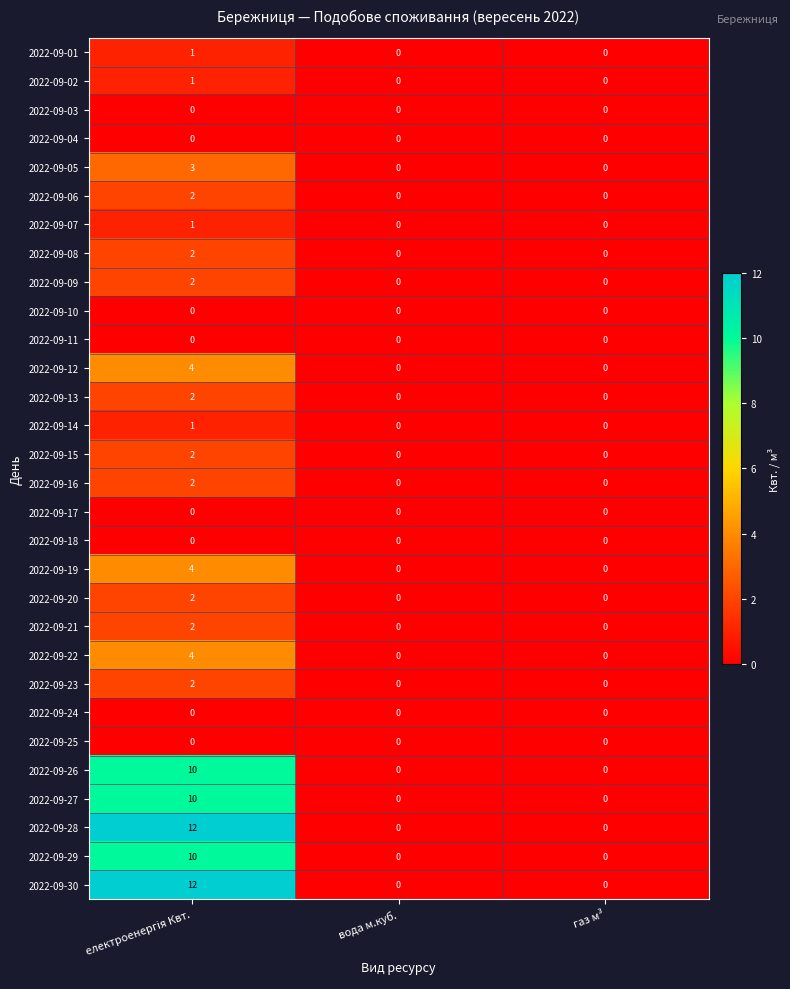

What is the sum of all 2022-09-05 values?

3